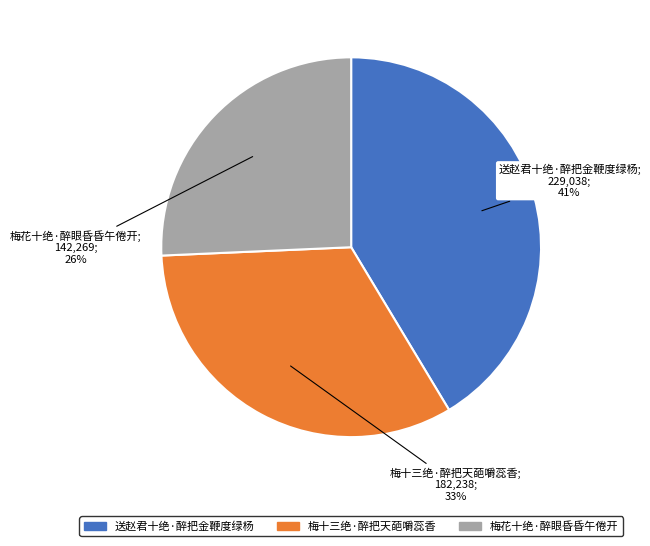

Do 梅花十绝·醉眼昏昏午倦开 and 送赵君十绝·醉把金鞭度绿杨 together represent more than half of the pie?

Yes